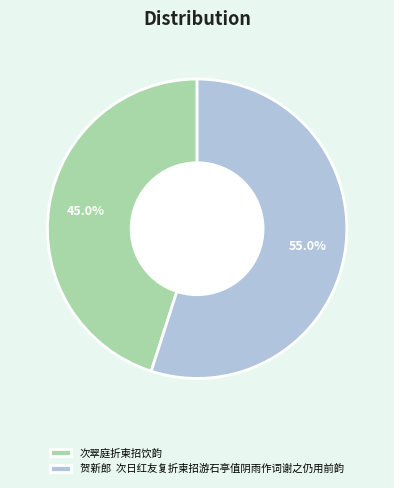

To the nearest percent, what is the difference between the largest and smallest slice percentages?

10%